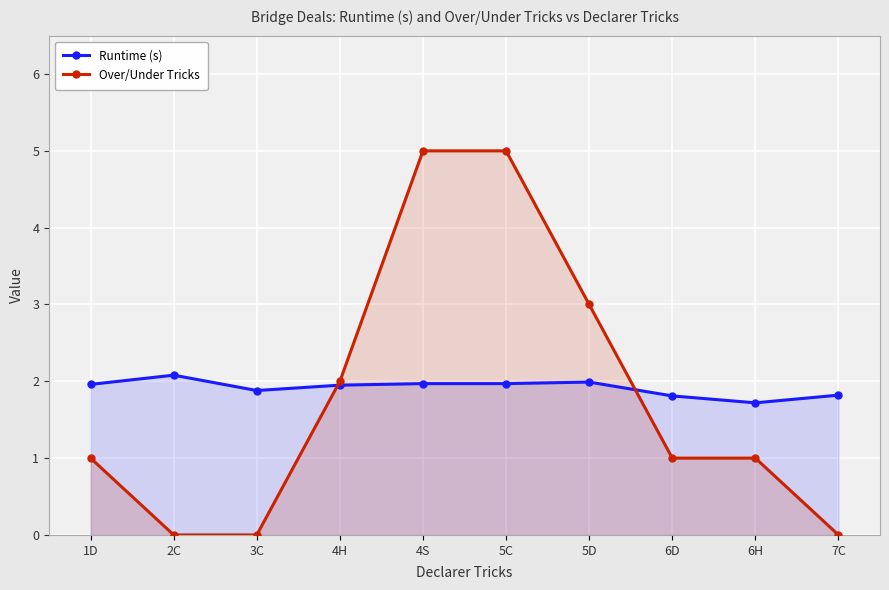

Reading right to left, extract all data points from this chart.

Runtime (s): 7C=1.8	6H=1.7	6D=1.8	5D=2.0	5C=2.0	4S=2.0	4H=1.9	3C=1.9	2C=2.1	1D=2.0
Over/Under Tricks: 7C=0.0	6H=1.0	6D=1.0	5D=3.0	5C=5.0	4S=5.0	4H=2.0	3C=0.0	2C=0.0	1D=1.0